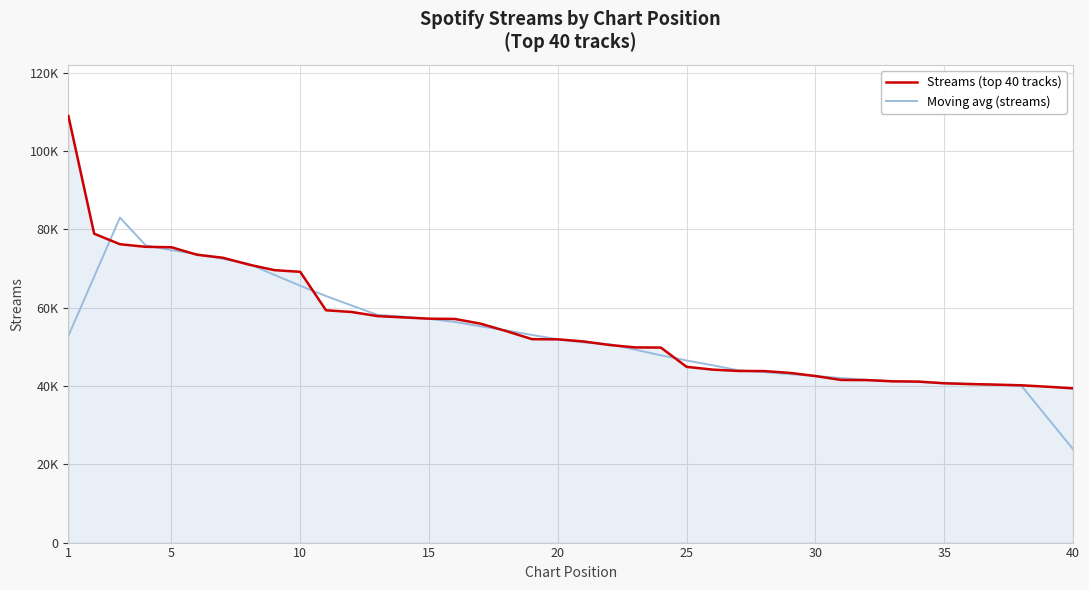

Does the chart have visible grid lines?

Yes